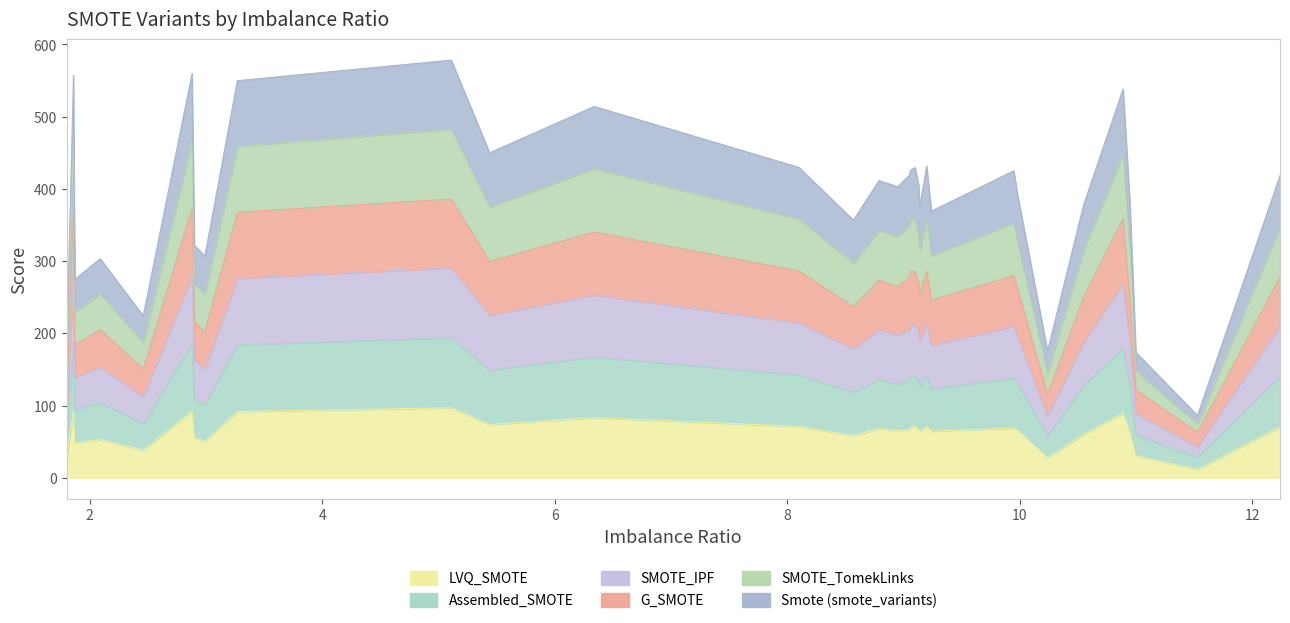

At how many categories does at least one series exceed 35?

32